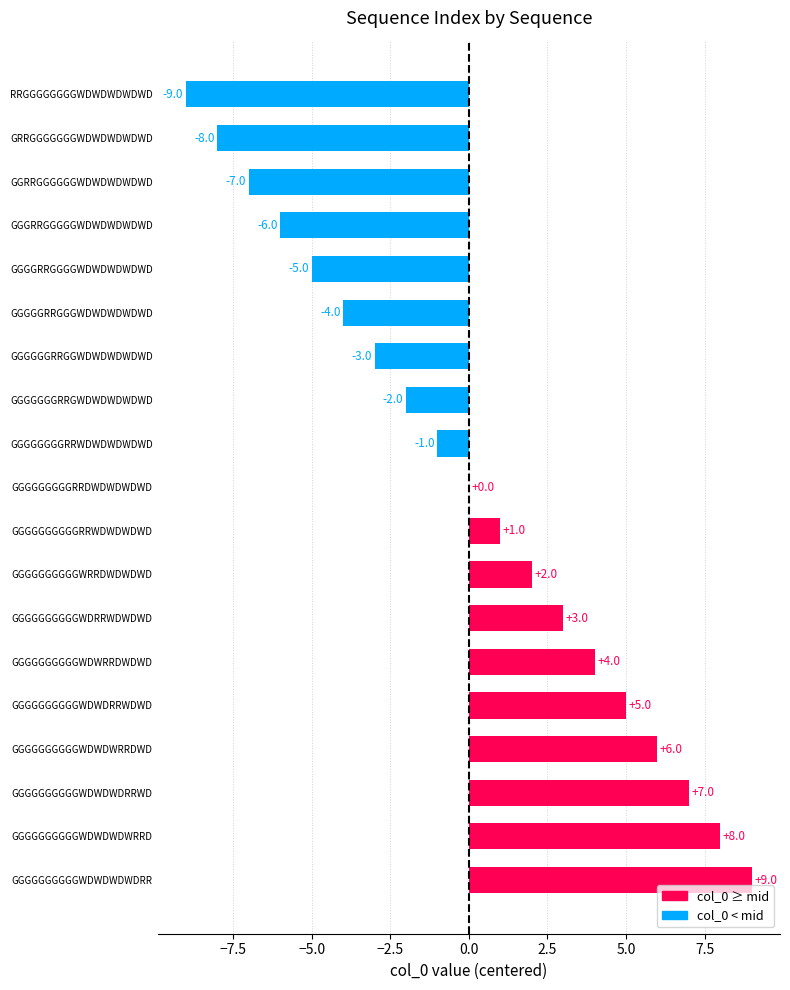

What is the maximum value shown in the chart?

9